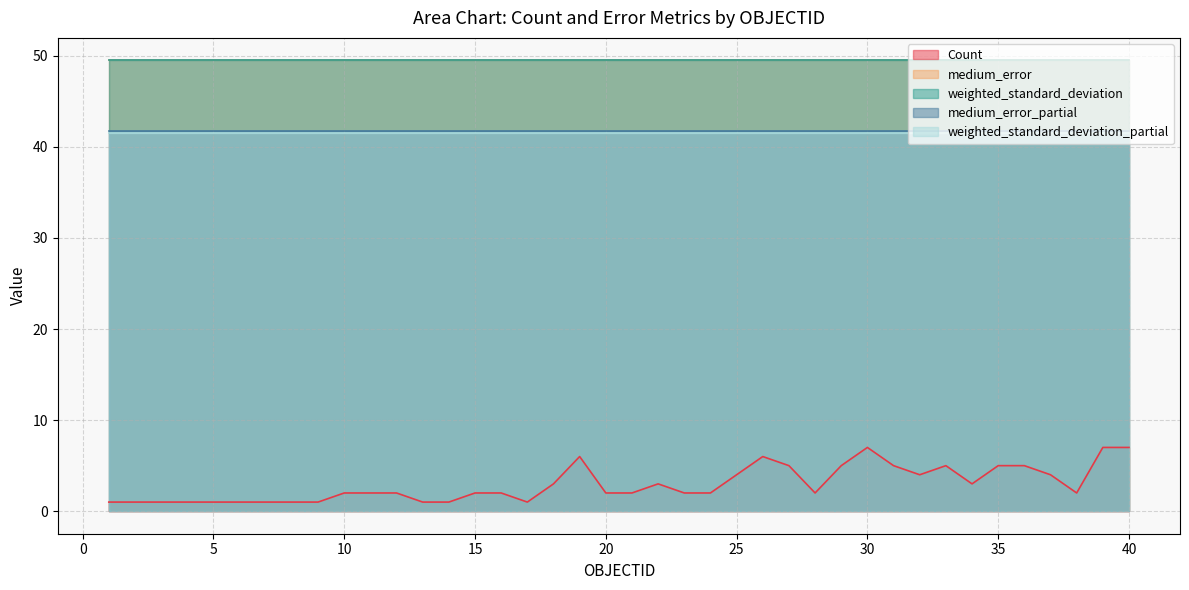

In Count, how many points are lower than both neighbors (excluding endpoints)?

5